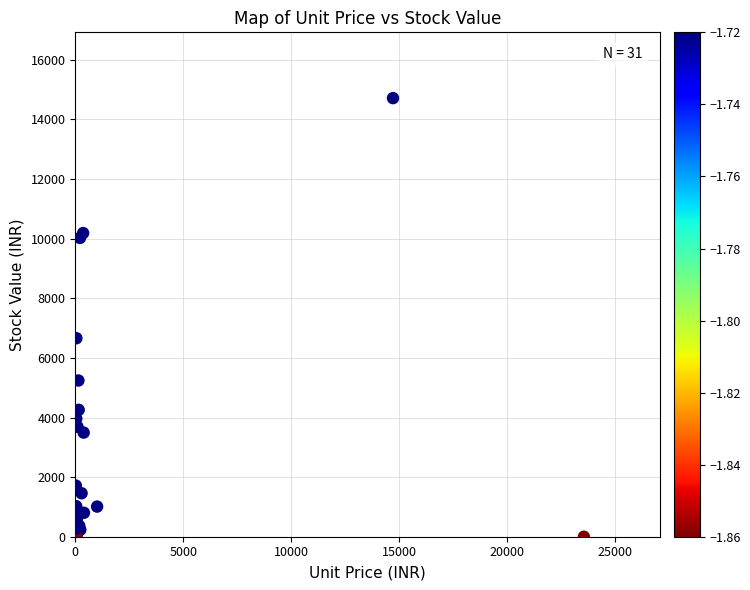

What Y value in the scatter plot is closest to 7358?

6659.9